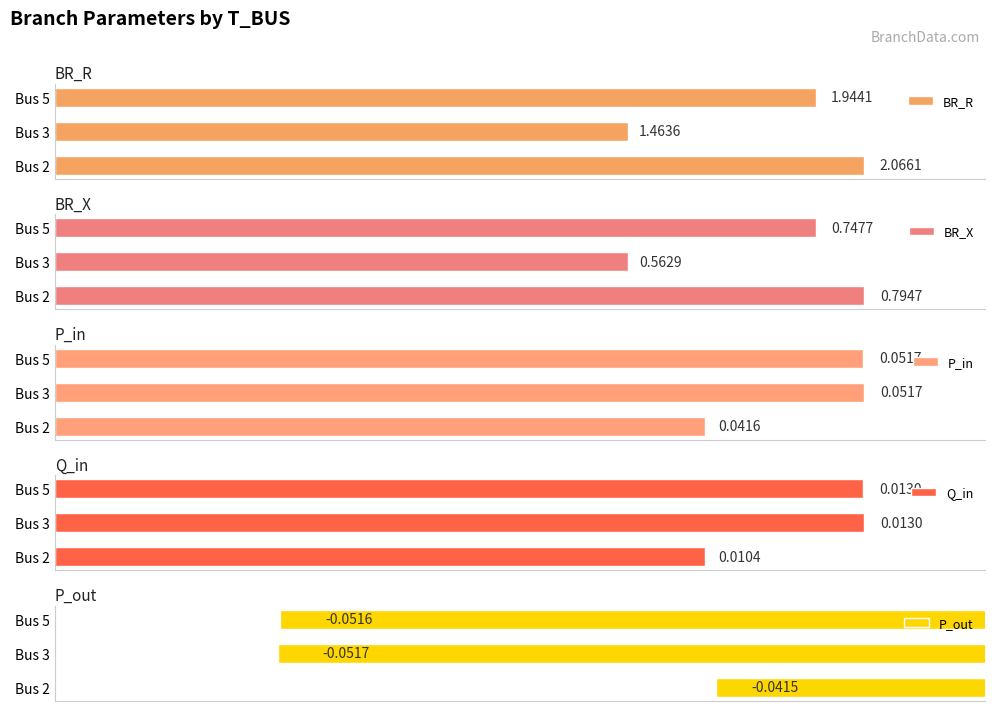

Reading left to right, list all the values displayed in this chart.

BR_R: 2.1	1.5	1.9
BR_X: 0.8	0.6	0.7
P_in: 0.0	0.1	0.1
Q_in: 0.0	0.0	0.0
P_out: -0.0	-0.1	-0.1